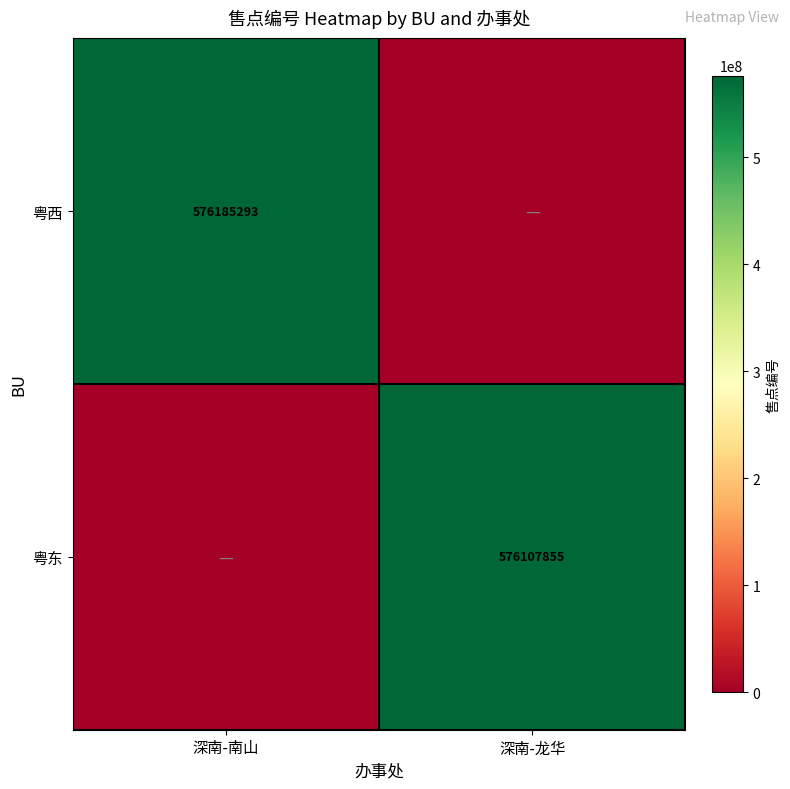

Is it true that 粤东 equals 997903837 at 深南-龙华?

False